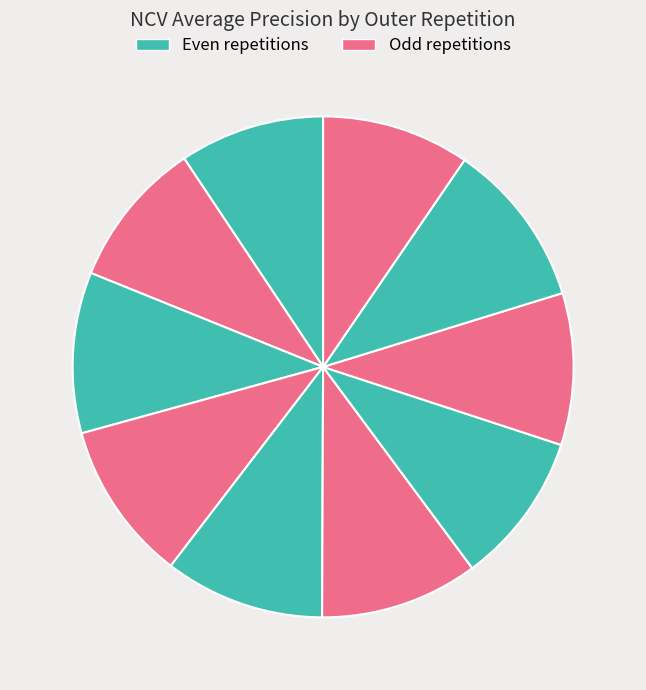

Count the number of slices in the pie.

10